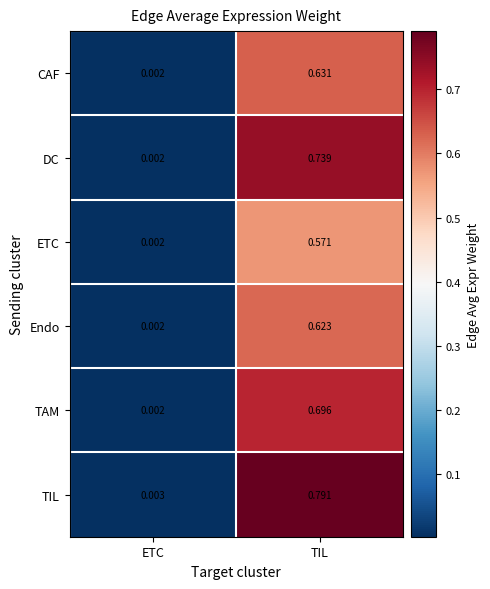

Which series changed the most between ETC and TIL?

TIL